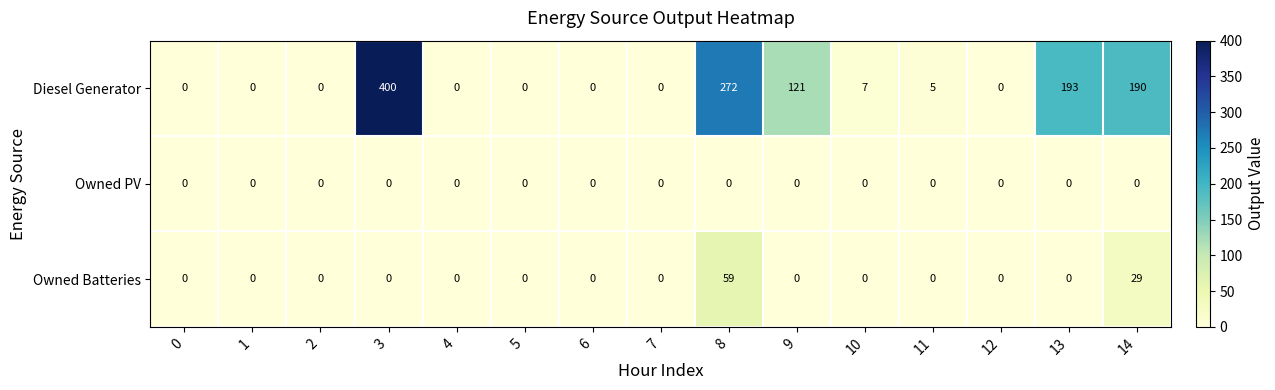

True or false: Owned Batteries has a value of 0 at 0.

True